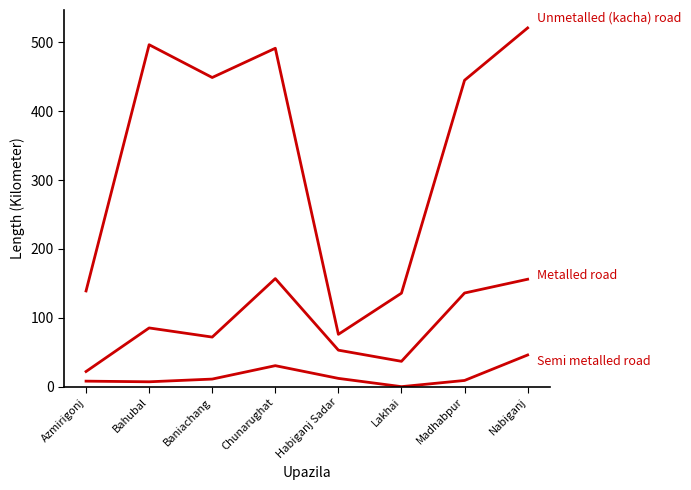

Is this an area chart (filled region under the line)?

No